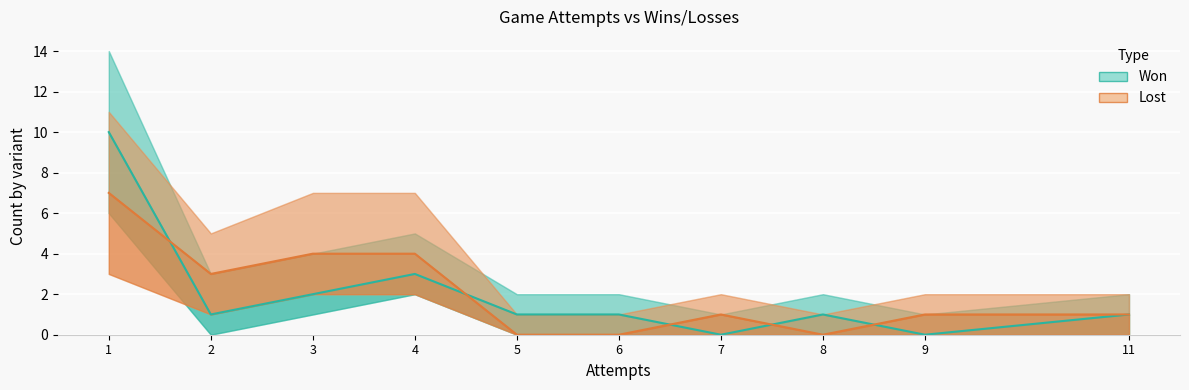

After their last crossing, which series has the higher values: Won or Lost?

Lost